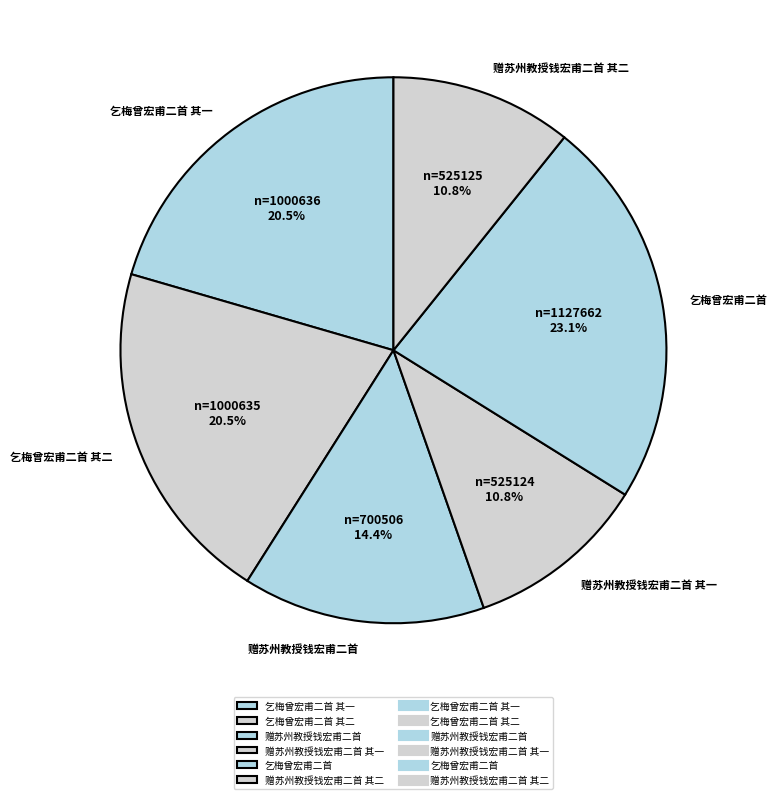

Which has a higher value, 赠苏州教授钱宏甫二首 其二 or 乞梅曾宏甫二首 其二?

乞梅曾宏甫二首 其二